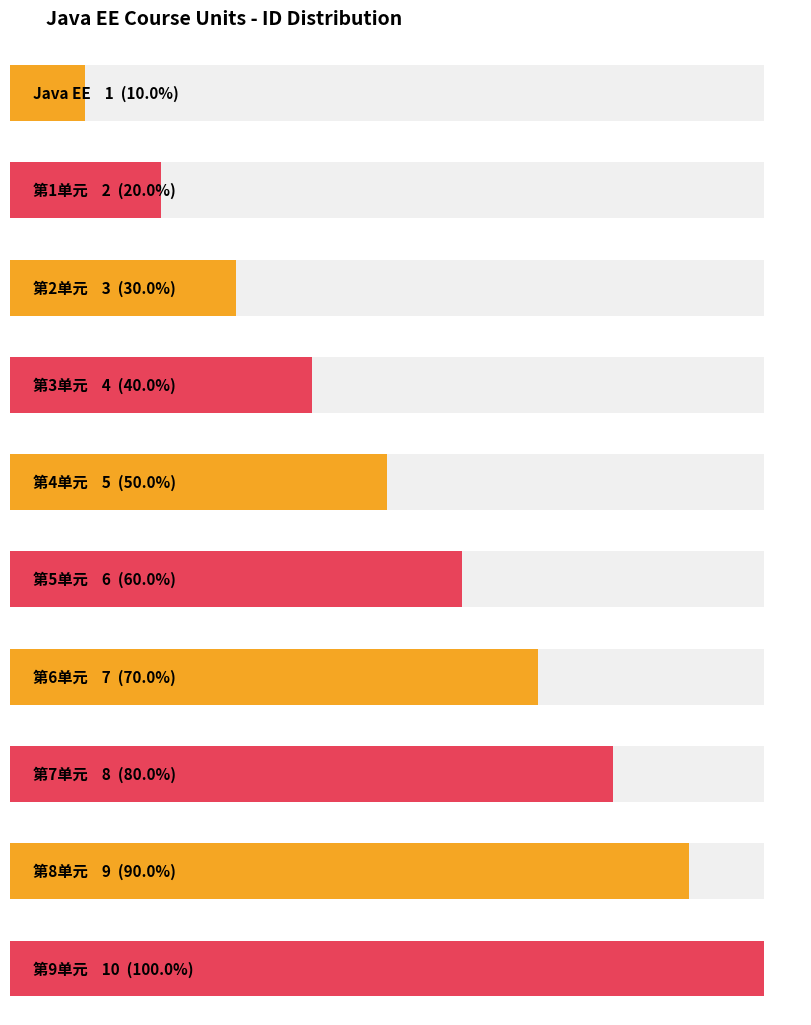

At which label is the value closest to 5?

第4单元